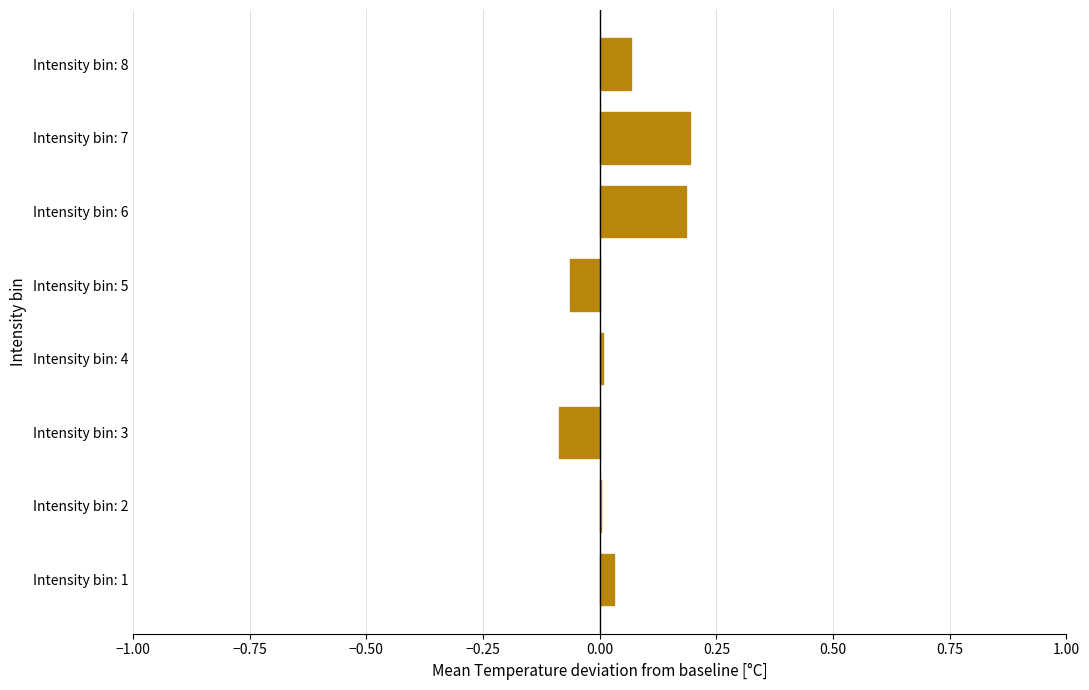

What is the change in value from Intensity bin: 3 to Intensity bin: 8?

+0.2